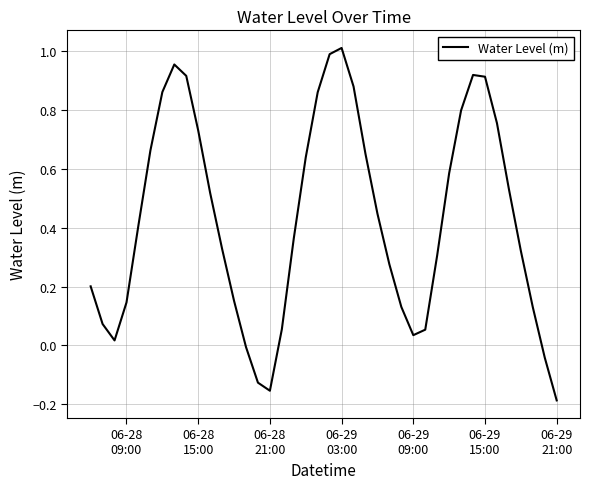

Does the chart display data point markers on the line(s)?

No